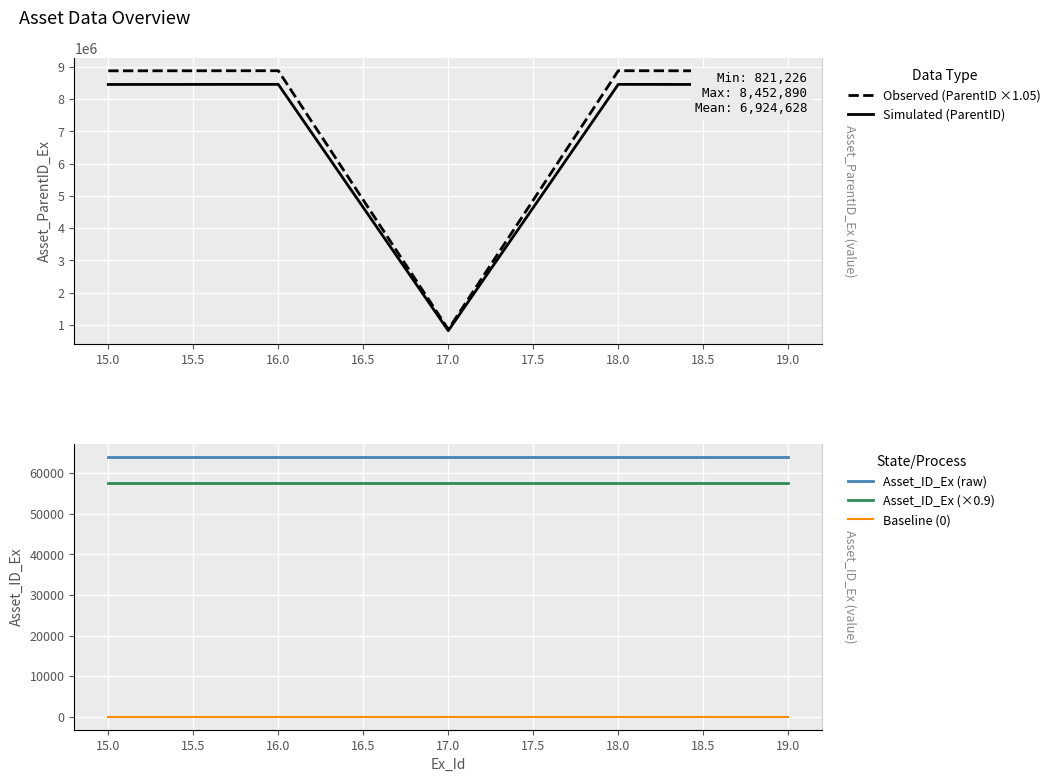

What are all the series names shown in the legend?

Observed (ParentID ×1.05), Simulated (ParentID), Asset_ID_Ex (raw), Asset_ID_Ex (×0.9), Baseline (0)